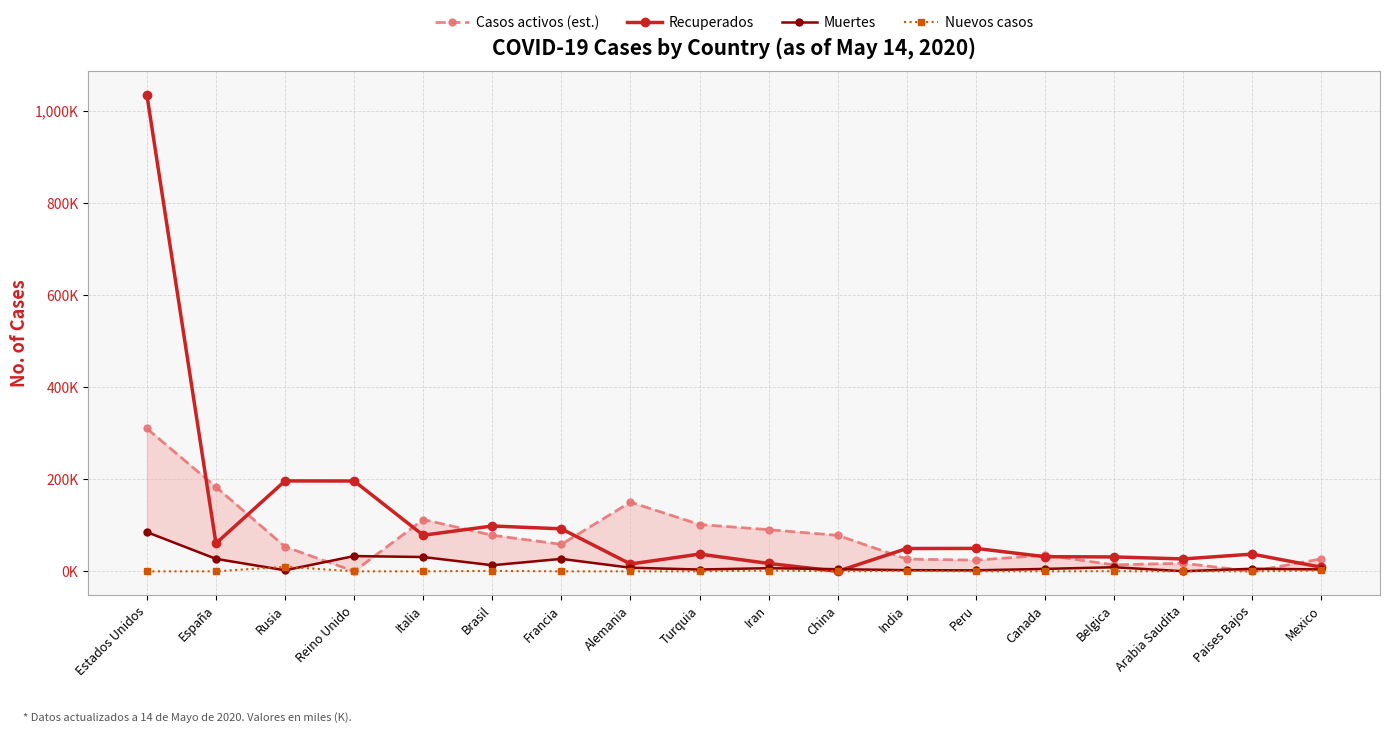

At which label does Casos activos (est.) first exceed 58?

Estados Unidos